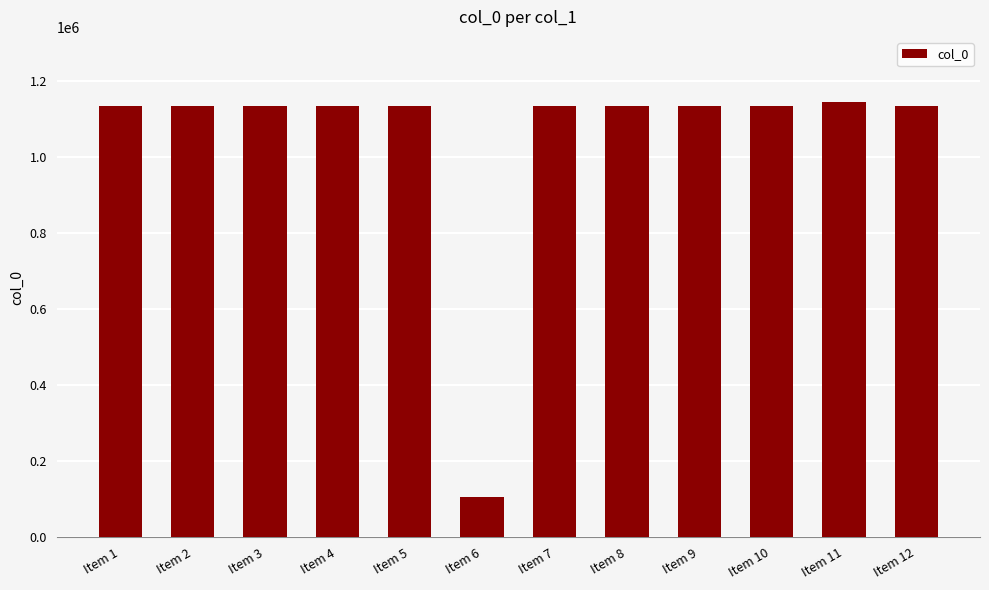

What is the minimum value shown in the chart?

105903